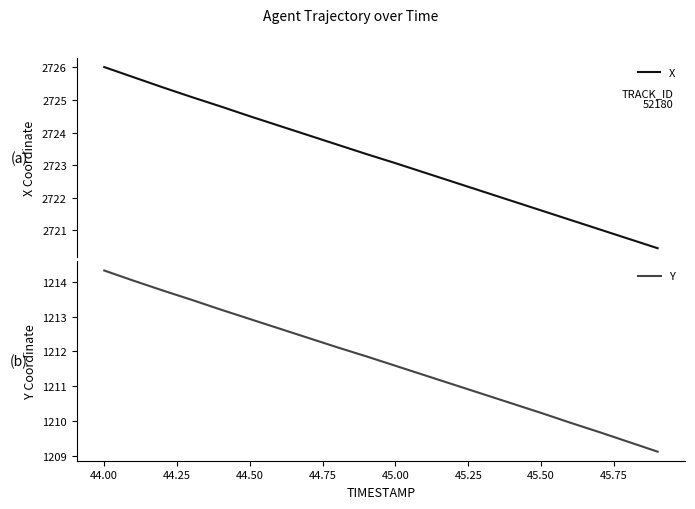

Rank the series by their maximum value, from lowest to highest.

Y, X